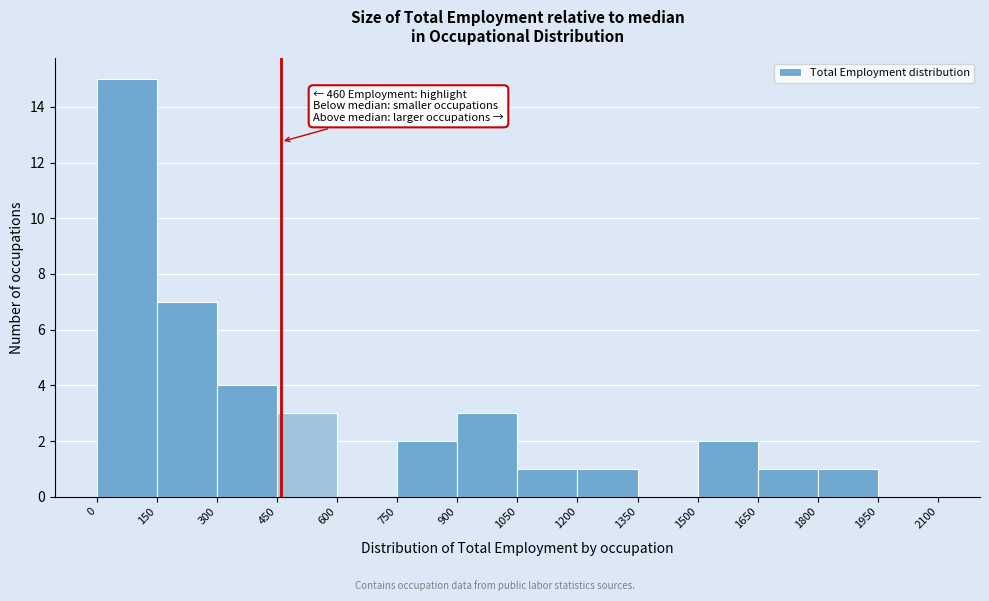

Which range on the x-axis has the tallest bar?

0 to 150